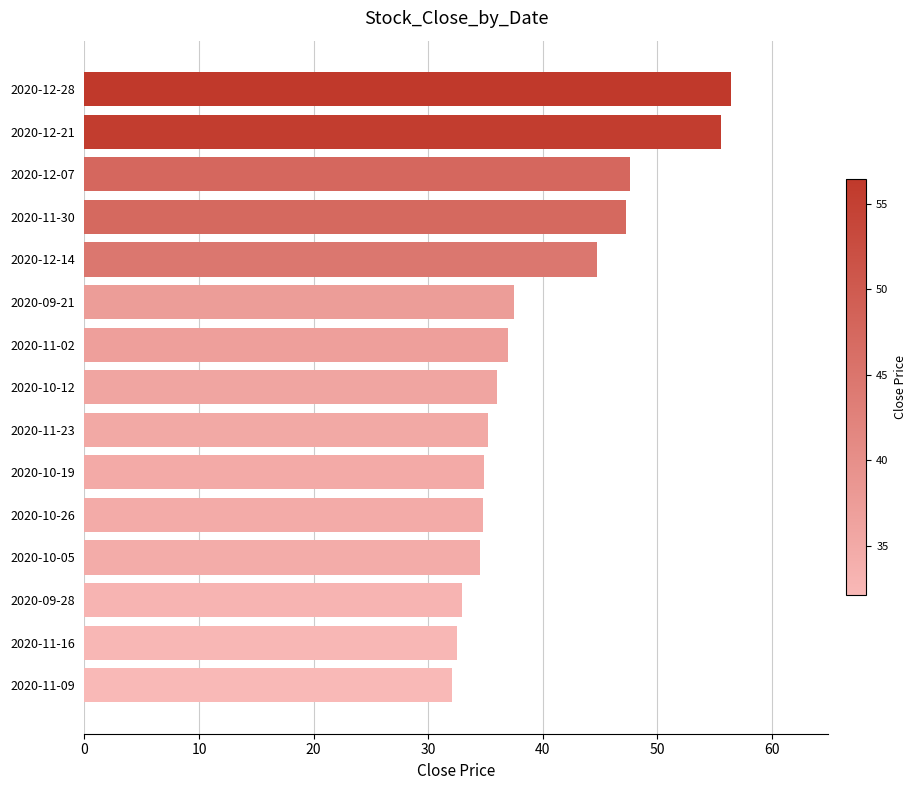

What is the change in value from 2020-11-09 to 2020-12-28?

+24.3